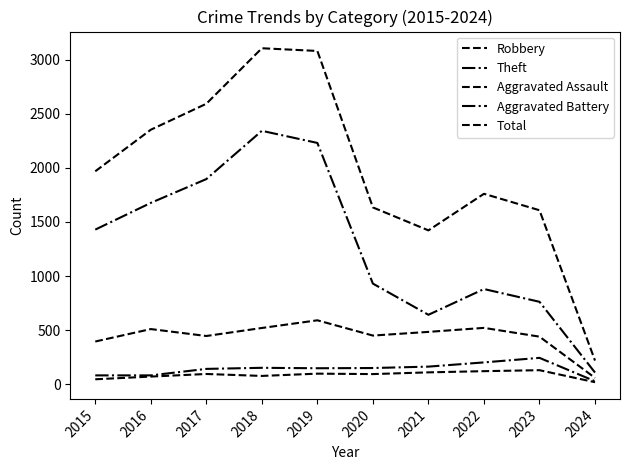

Reading left to right, transcribe all the data shown in this chart.

Robbery: 395	510	446	520	591	450	484	521	440	59
Theft: 1429	1676	1896	2342	2230	930	642	880	762	108
Aggravated Assault: 46	71	95	77	98	94	110	121	130	19
Aggravated Battery: 82	82	142	152	148	150	163	202	244	28
Total: 1968	2352	2592	3105	3080	1634	1422	1760	1608	219